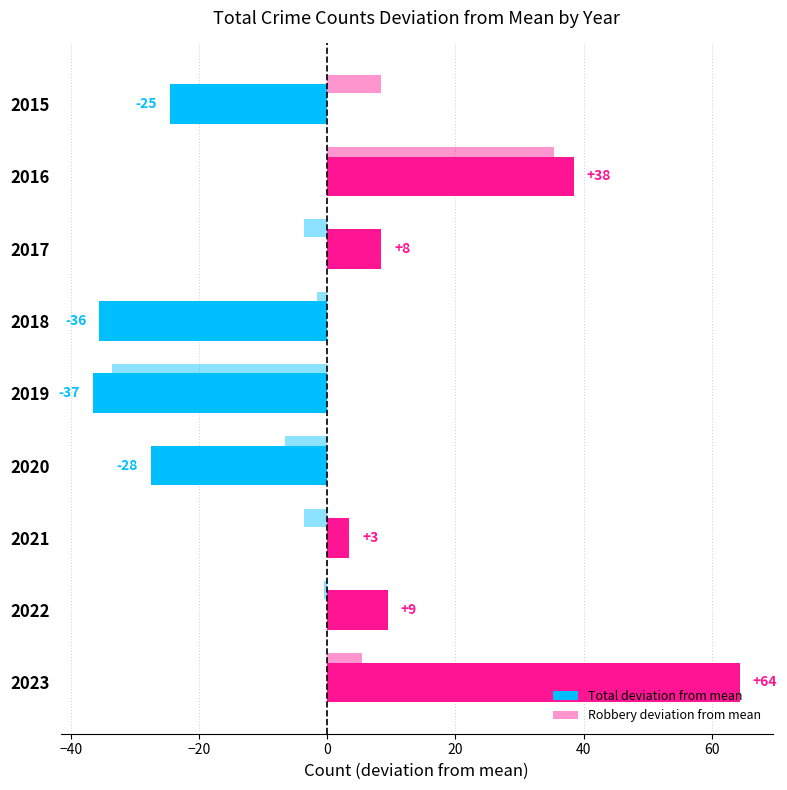

How many series are shown in this chart?

2